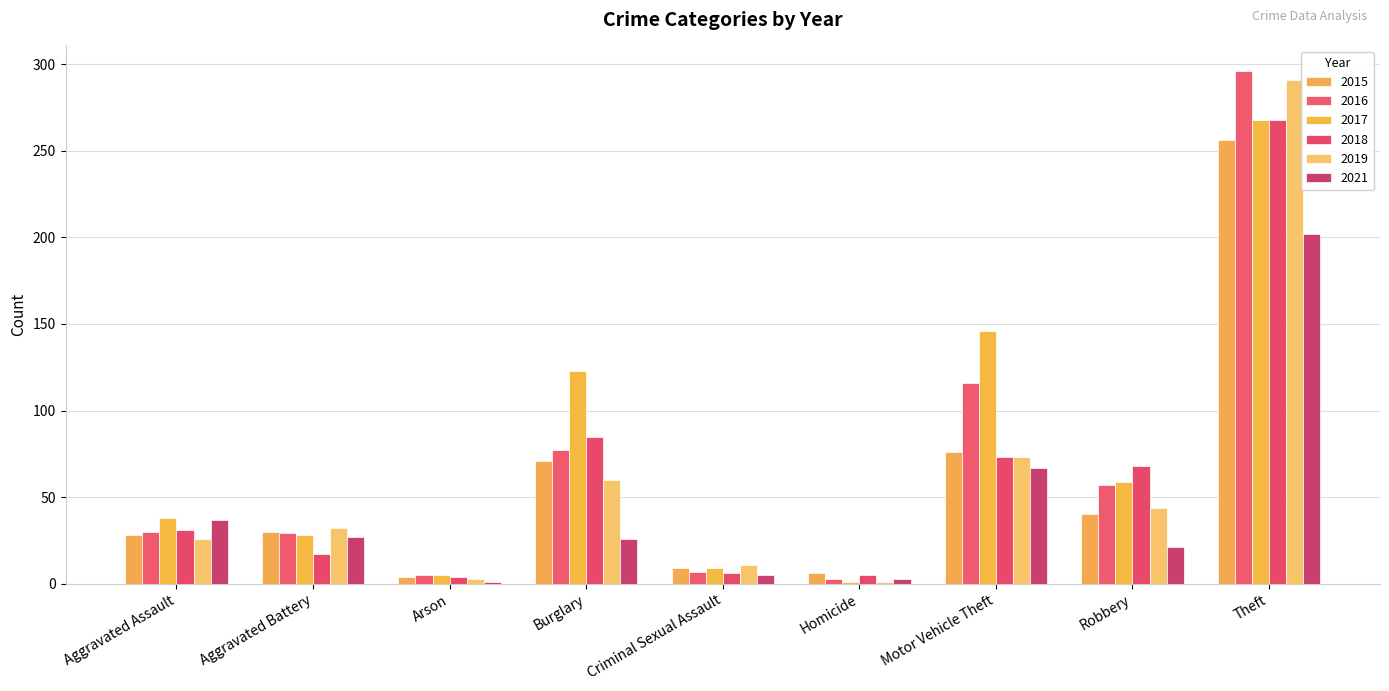

Is it true that 2017 equals 9 at Criminal Sexual Assault?

True